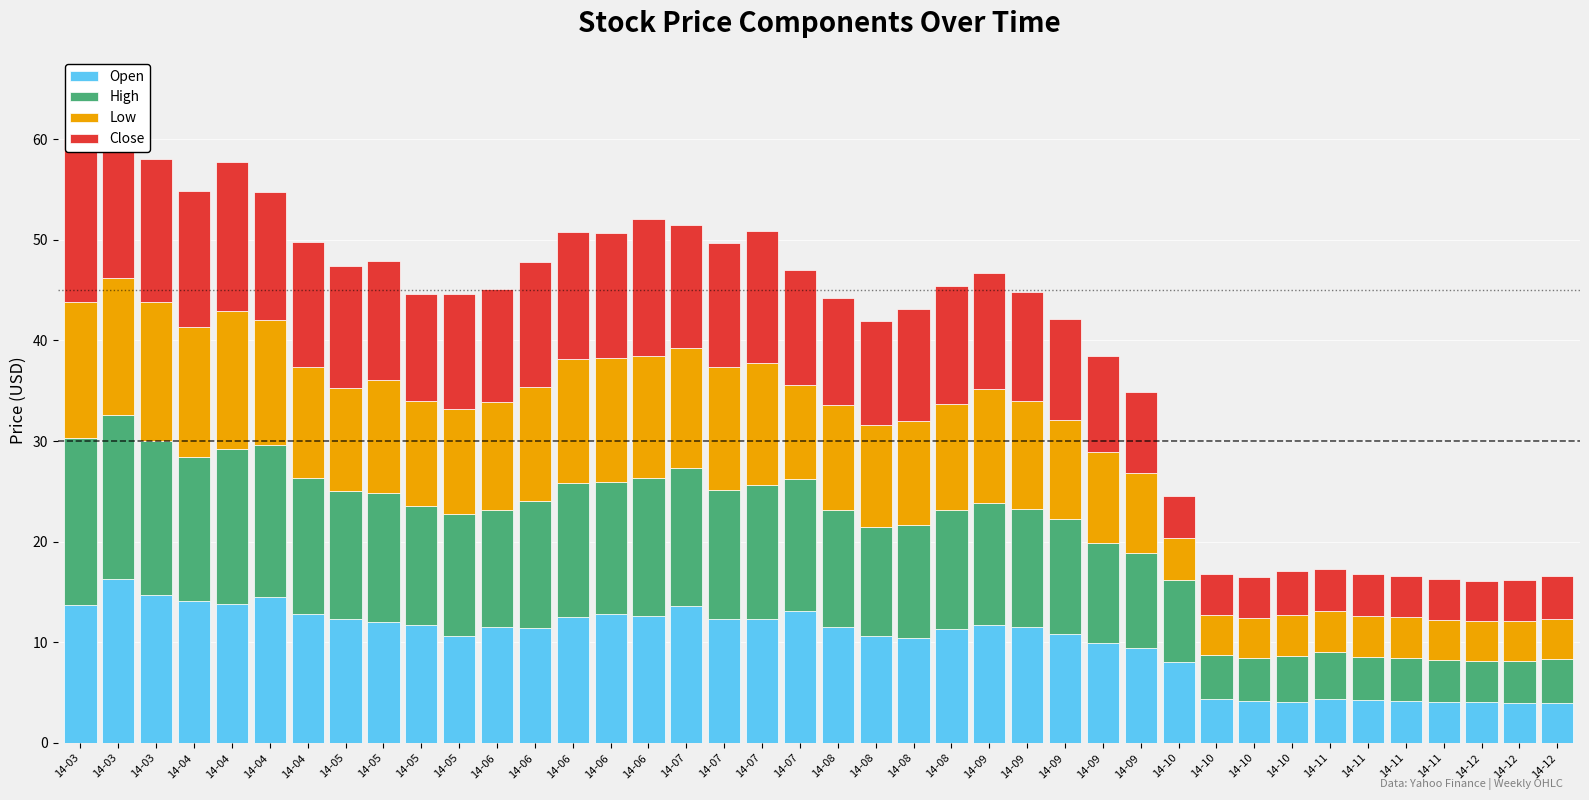

Rank the series by their maximum value, from highest to lowest.

High, Open, Close, Low